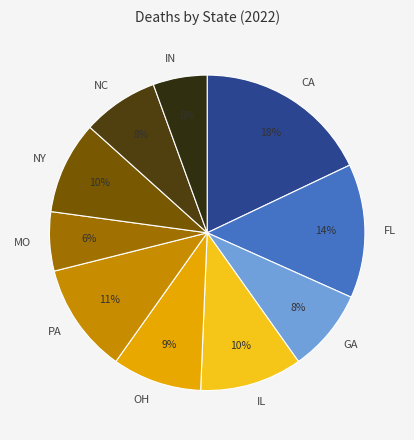

To the nearest percent, what portion does PA represent?

11%